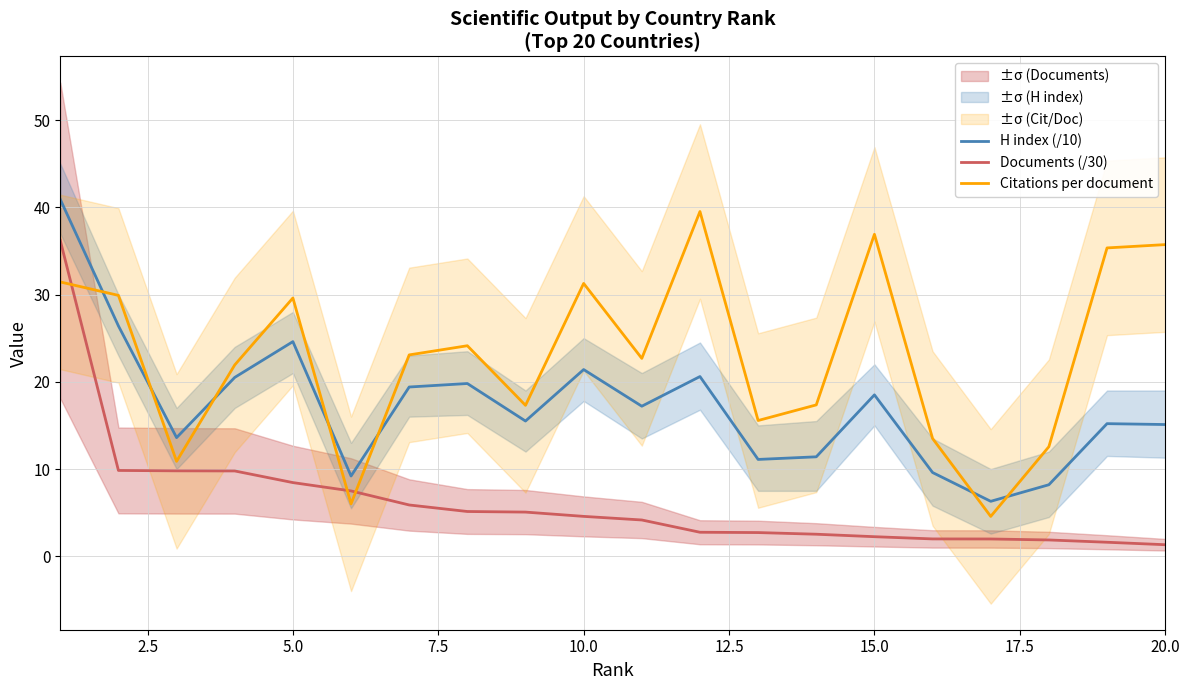

Reading right to left, list all the values displayed in this chart.

H index (/10): 15.1	15.2	8.2	6.3	9.6	18.5	11.4	11.1	20.6	17.2	21.4	15.5	19.8	19.4	9.2	24.6	20.5	13.6	26.4	40.9
Documents (/30): 1.3	1.6	1.9	2.0	2.0	2.2	2.5	2.7	2.8	4.2	4.6	5.1	5.1	5.9	7.5	8.4	9.8	9.8	9.8	36.2
Citations per document: 35.7	35.3	12.6	4.6	13.5	36.9	17.4	15.6	39.5	22.7	31.3	17.3	24.1	23.1	6.0	29.6	21.9	10.9	29.9	31.4